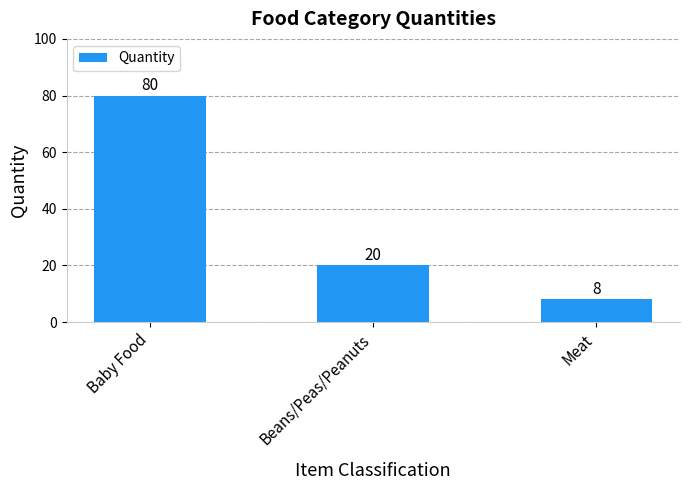

What is the label of the 1st bar from the right?

Meat